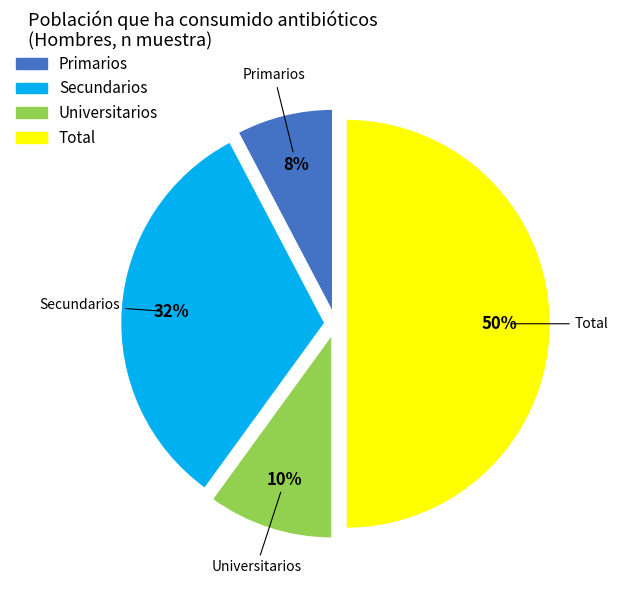

To the nearest percent, what portion does Universitarios represent?

10%